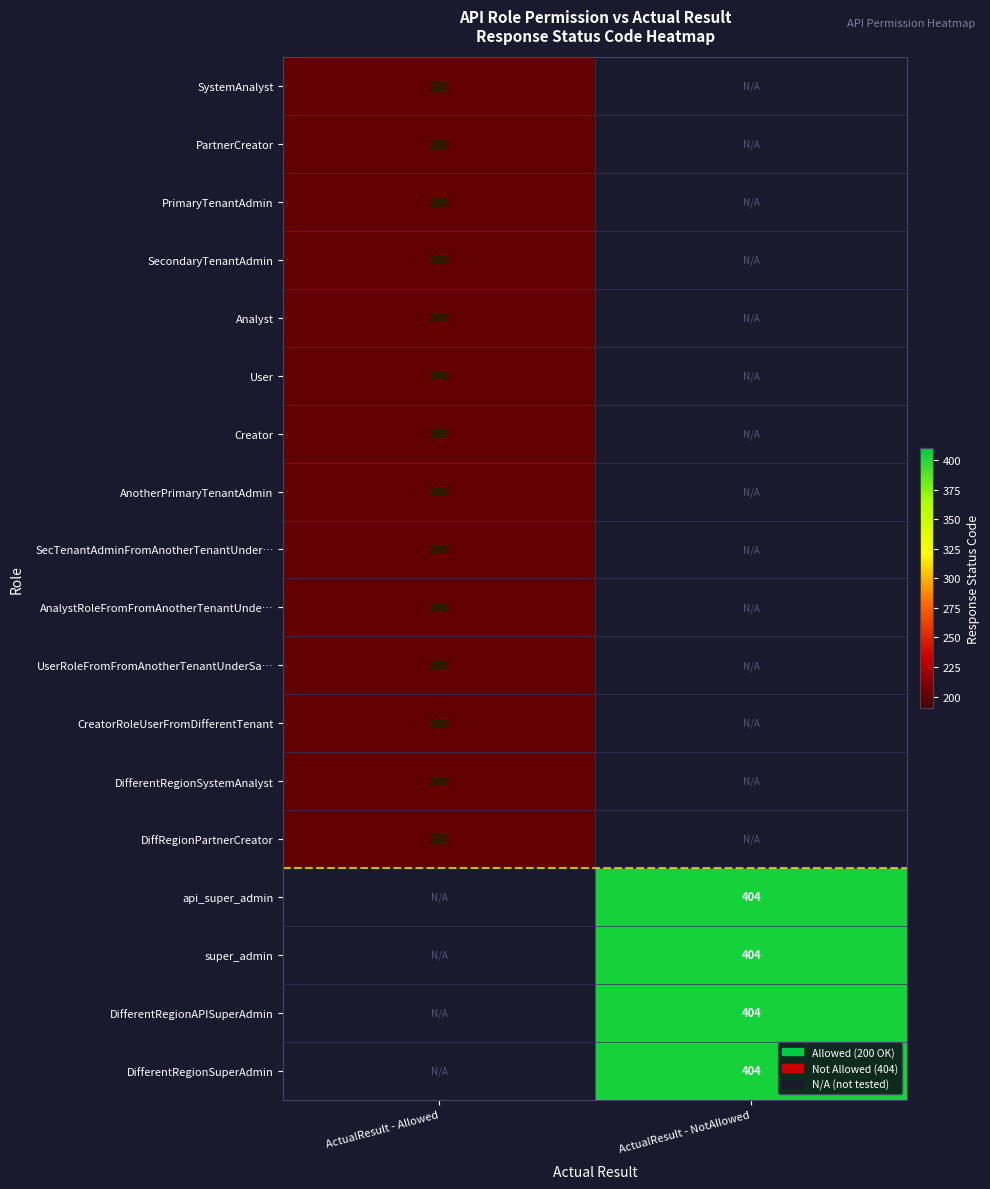

Which has a higher value, ActualResult - NotAllowed or ActualResult - Allowed?

ActualResult - Allowed